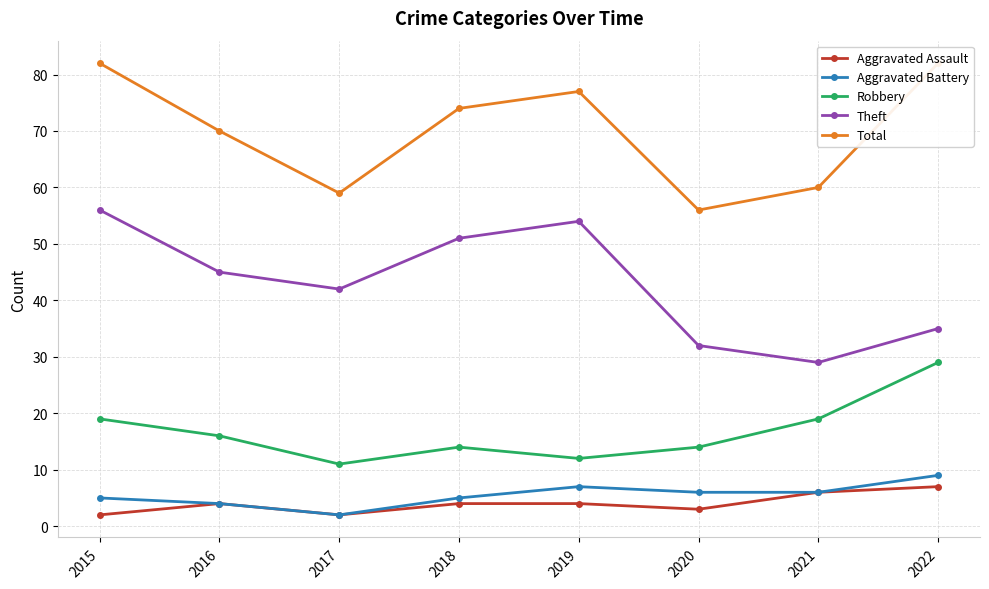

Reading right to left, transcribe all the data shown in this chart.

Aggravated Assault: 2022=7	2021=6	2020=3	2019=4	2018=4	2017=2	2016=4	2015=2
Aggravated Battery: 2022=9	2021=6	2020=6	2019=7	2018=5	2017=2	2016=4	2015=5
Robbery: 2022=29	2021=19	2020=14	2019=12	2018=14	2017=11	2016=16	2015=19
Theft: 2022=35	2021=29	2020=32	2019=54	2018=51	2017=42	2016=45	2015=56
Total: 2022=82	2021=60	2020=56	2019=77	2018=74	2017=59	2016=70	2015=82